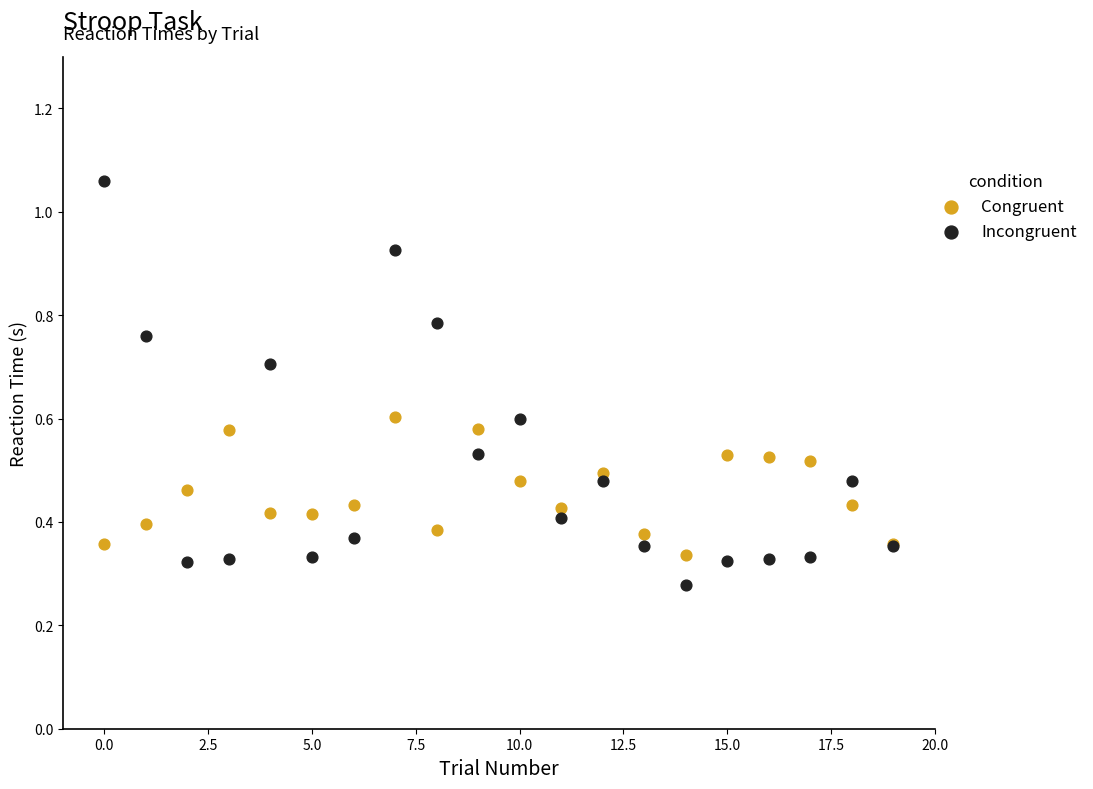

What are all the series names shown in the legend?

Congruent, Incongruent